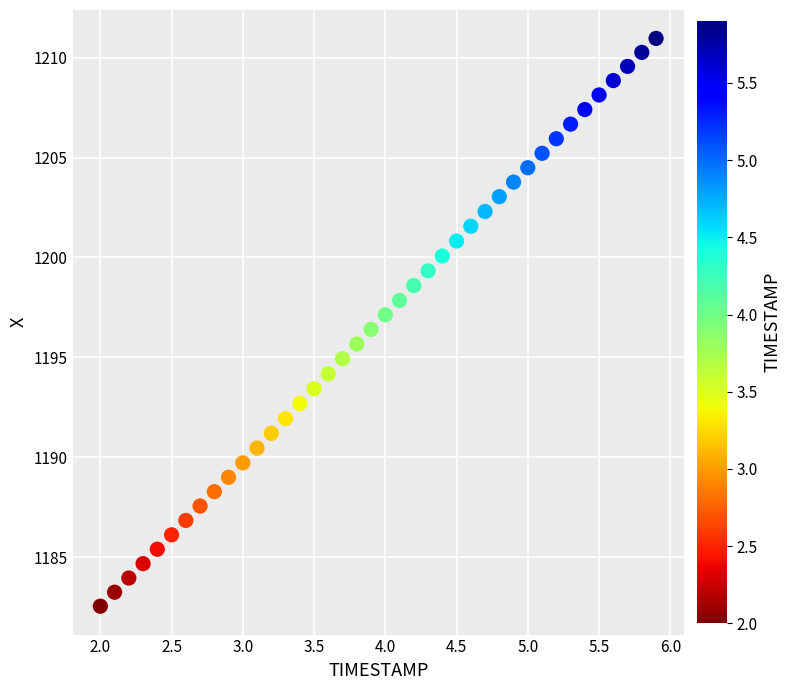

What is the range of Y values (max minus min)?

28.4